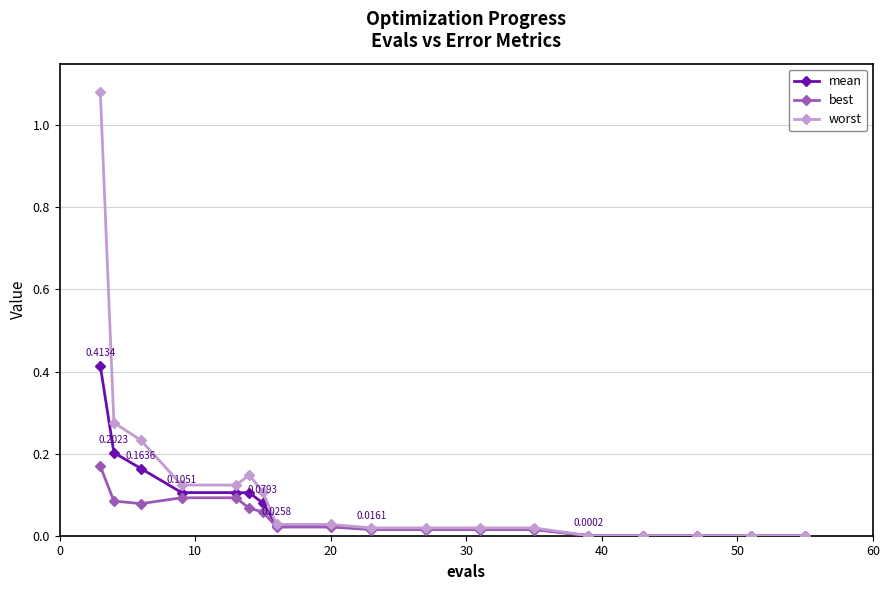

Rank the series by their maximum value, from highest to lowest.

worst, mean, best